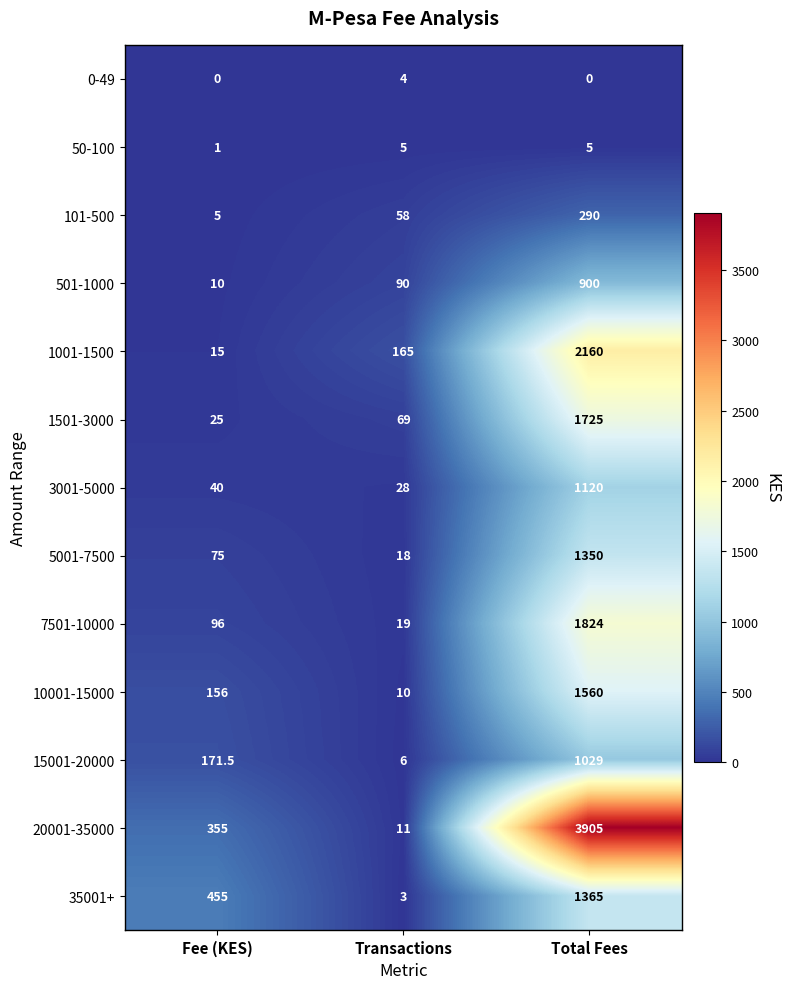

Between Transactions and Total Fees, which series saw the biggest shift?

20001-35000